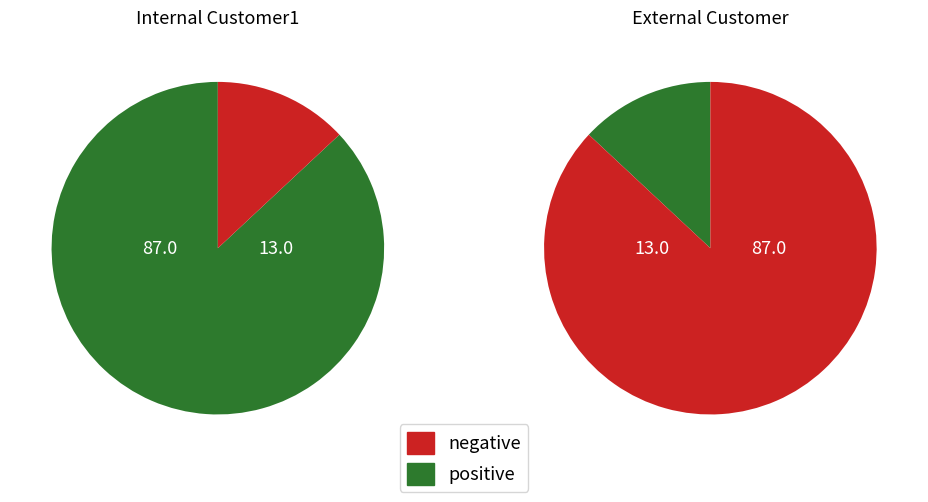

Count the number of slices in the pie.

2